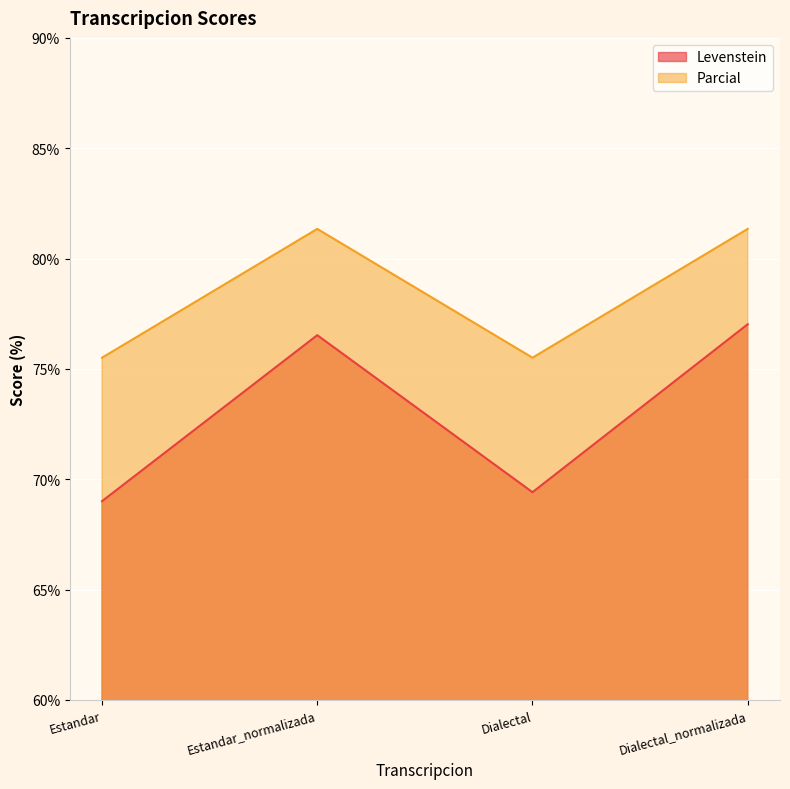

Is it true that Levenstein equals 106.2 at Estandar?

False